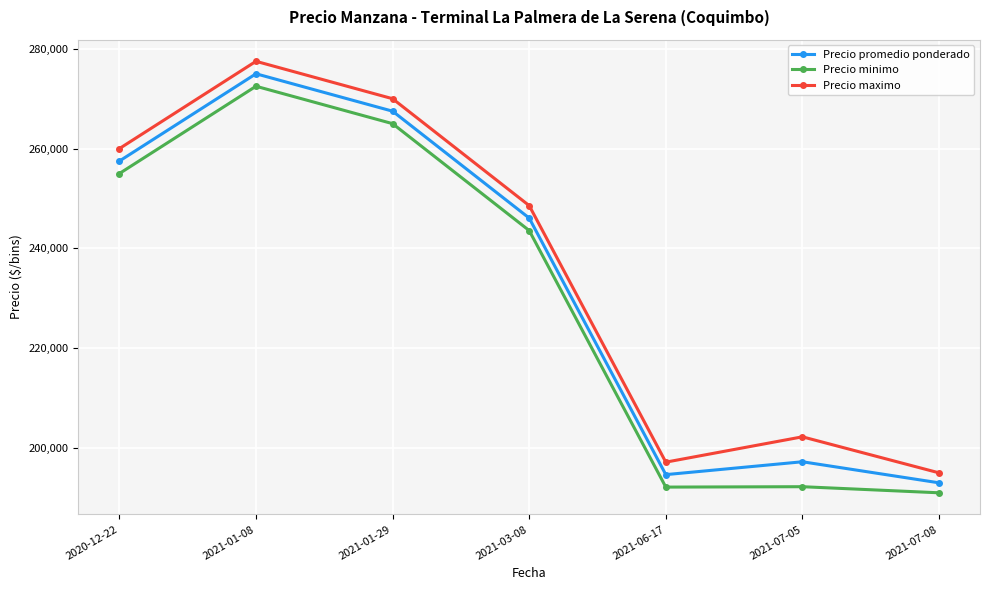

Which category has the lowest value across all series?

2021-07-08